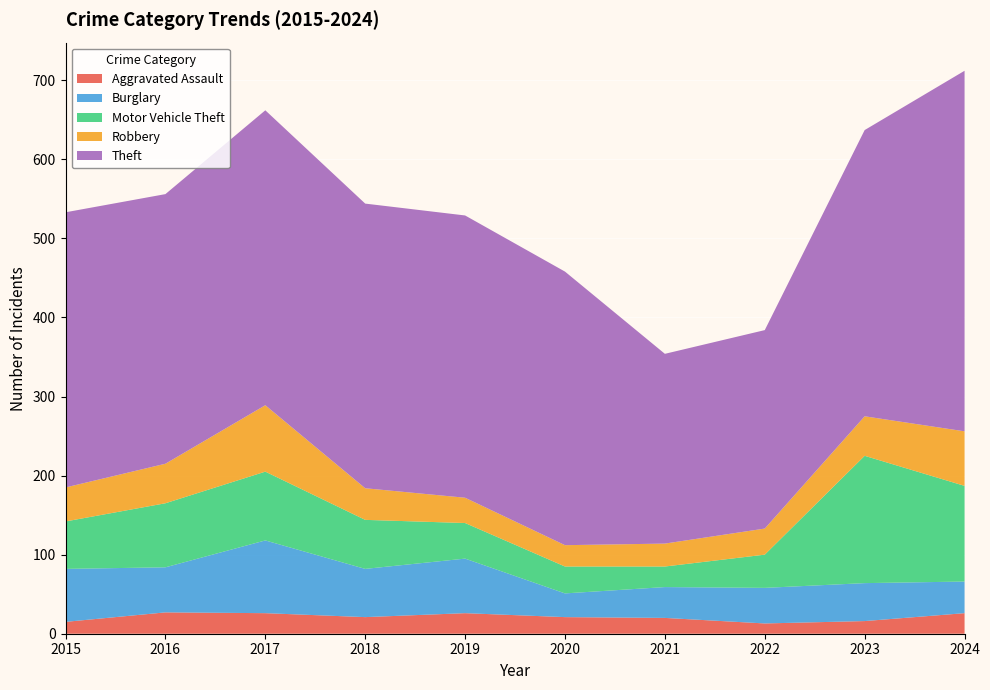

Reading right to left, transcribe all the data shown in this chart.

Aggravated Assault: 26	16	13	20	21	26	21	26	27	15
Burglary: 40	48	45	39	30	69	61	92	57	67
Motor Vehicle Theft: 121	161	42	26	34	45	62	87	81	60
Robbery: 69	50	33	29	27	32	40	84	50	43
Theft: 456	362	251	240	346	357	360	373	341	348